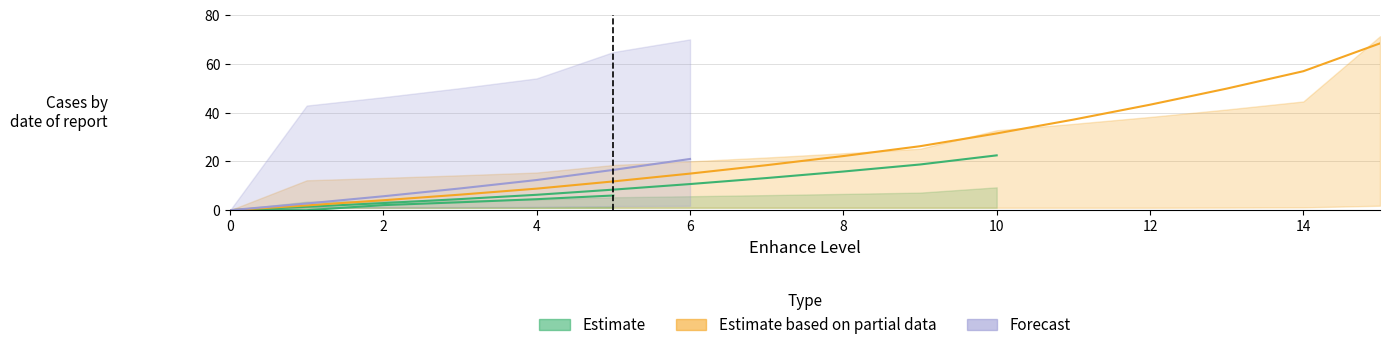

True or false: innerGradeThreeAmount|Float has a value of -1.7 at 10.

False